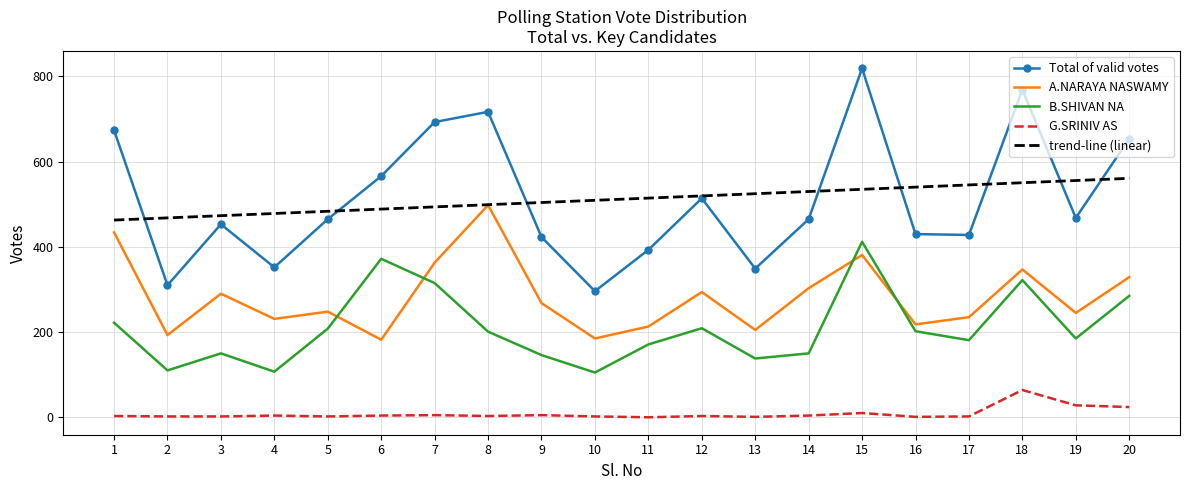

Which series has the widest spread of values?

Total of valid votes